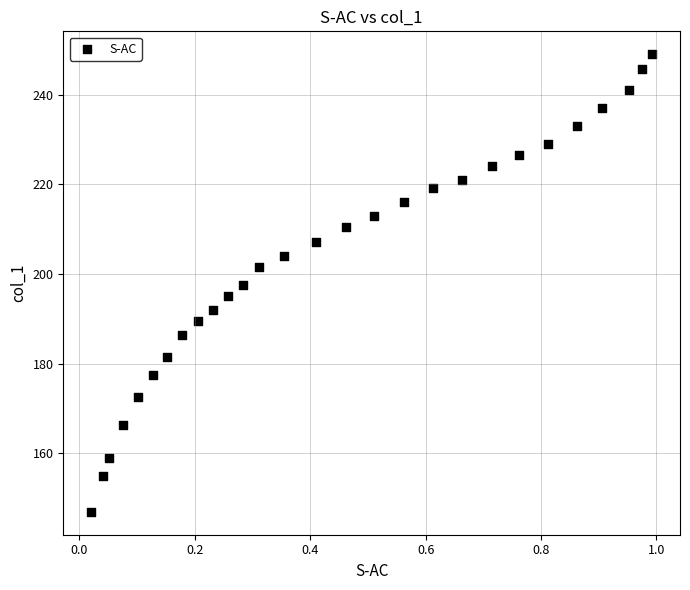

What is the range of Y values (max minus min)?

102.0